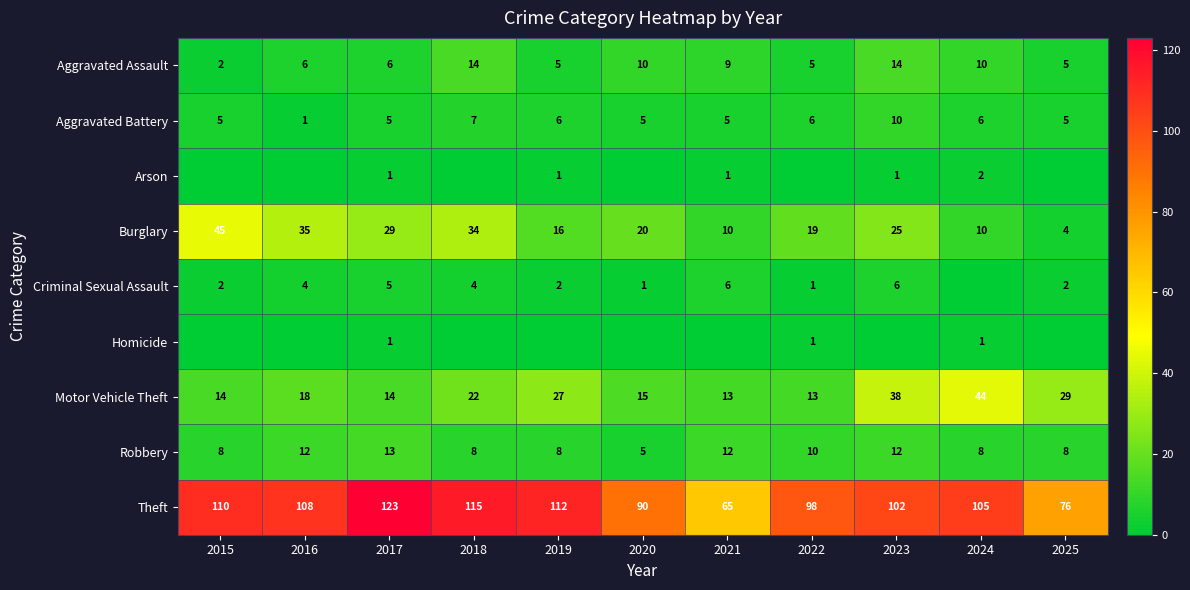

At how many categories does at least one series exceed 38?

11